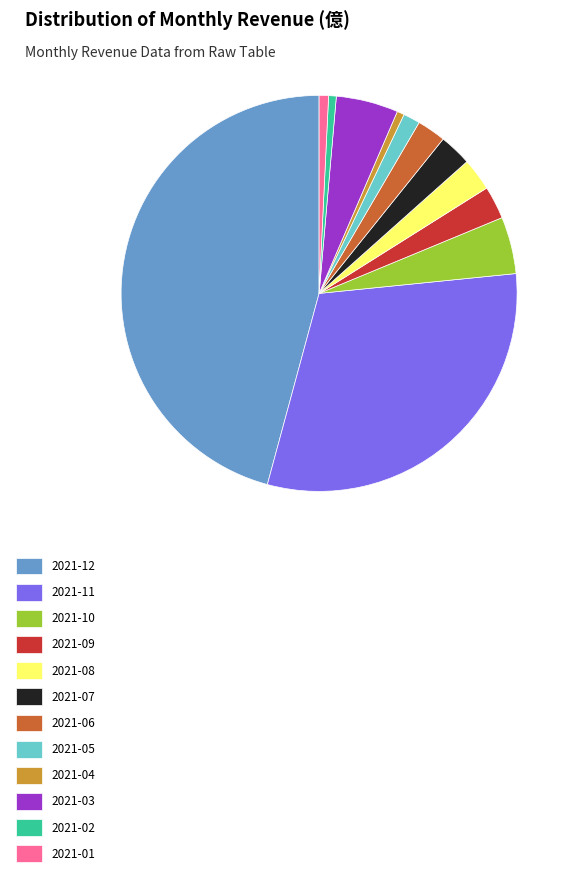

The 2021-08 slice represents 14% of the pie. True or false?

False